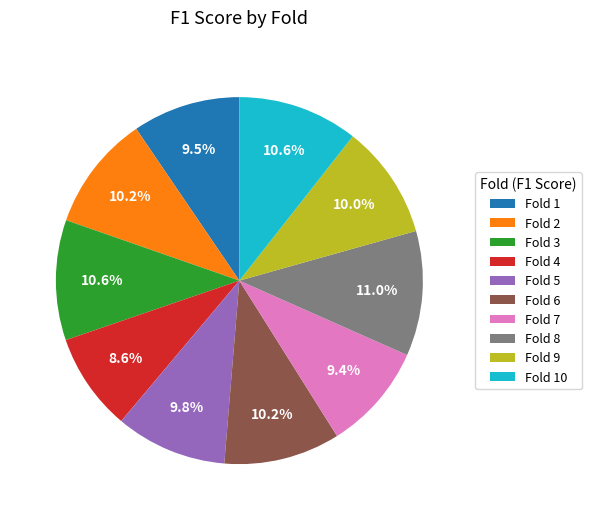

Do Fold 7 and Fold 5 together represent more than half of the pie?

No